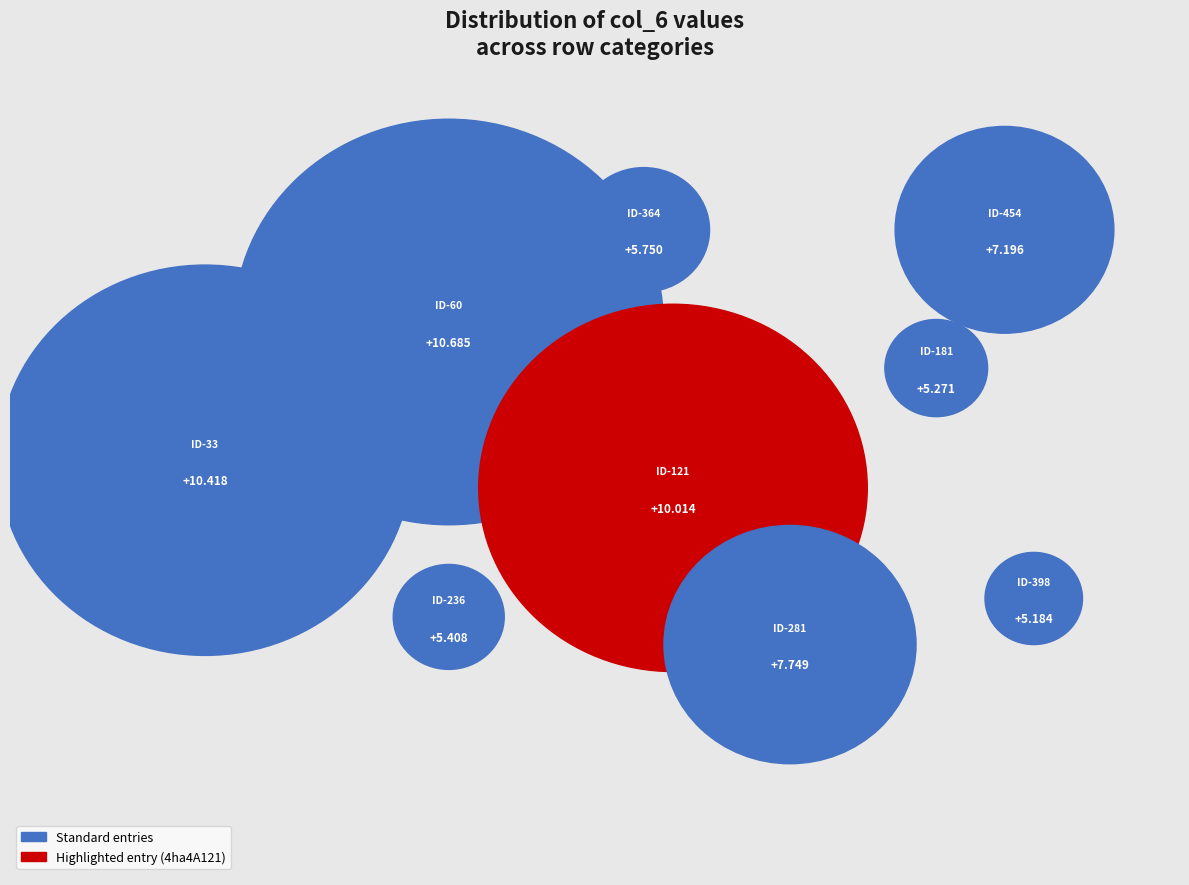

To the nearest percent, what portion does 4ha4A398 represent?

8%